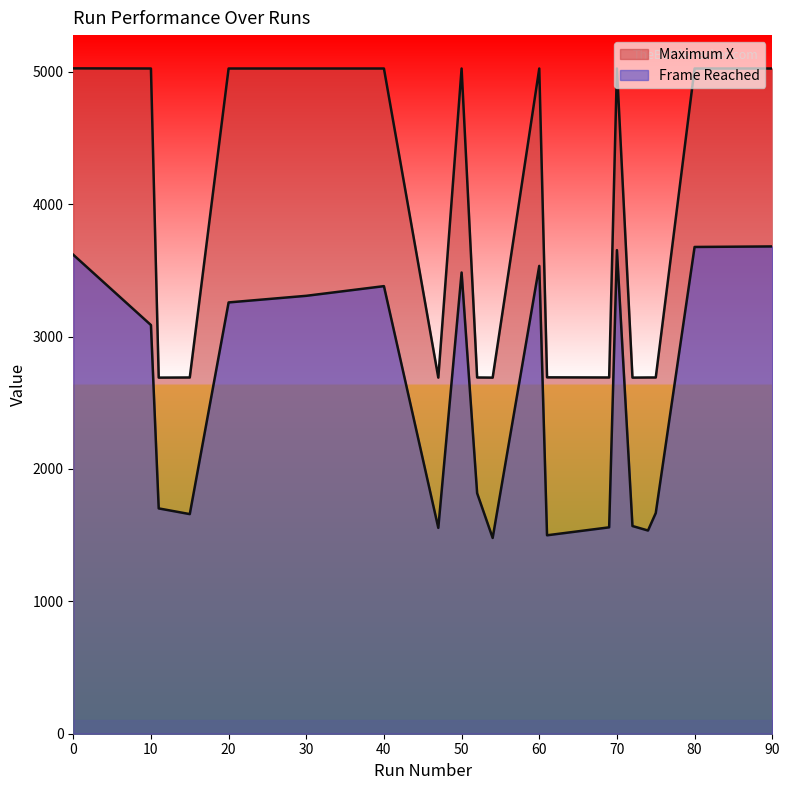

True or false: Frame Reached and Maximum X intersect in this chart.

False